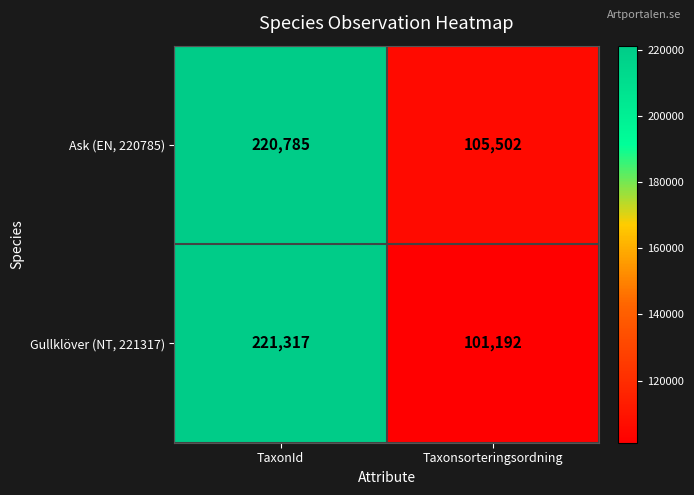

Which series changed the most between TaxonId and Taxonsorteringsordning?

Gullklöver (NT, 221317)